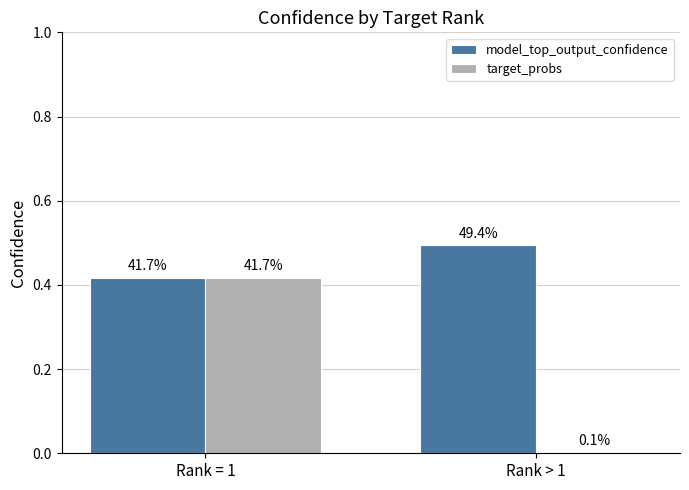

What is the sum of all target_probs values?

0.4